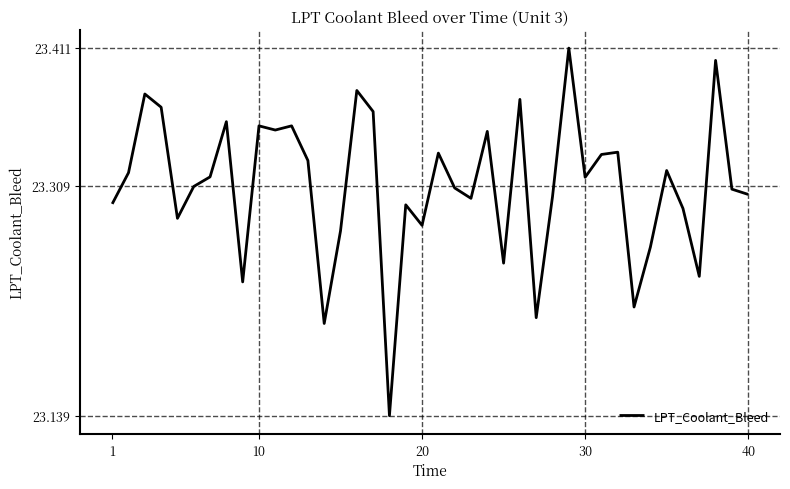

What is the difference between the maximum and minimum values?

0.3